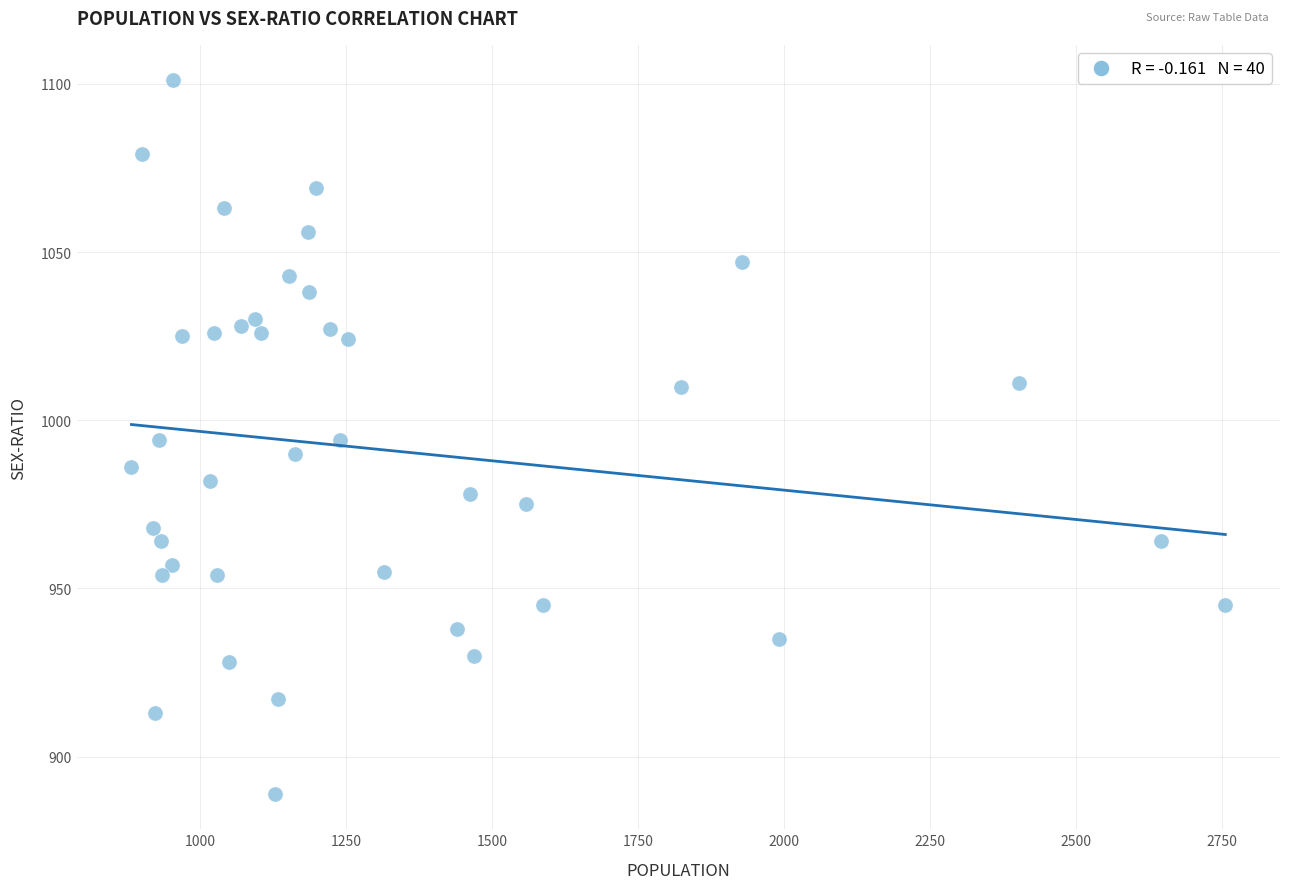

What is the range of X values (max minus min)?

1874